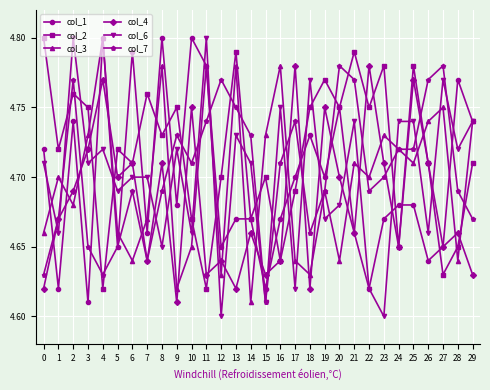

The value of col_2 at 6 is 4.7. True or false?

True